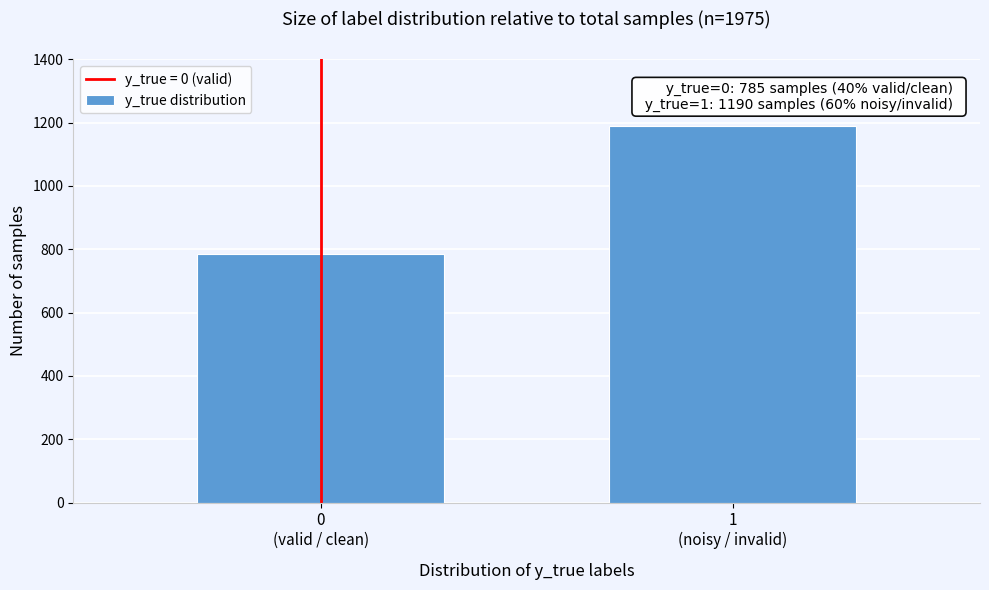

Reading left to right, list all the values displayed in this chart.

785	1190